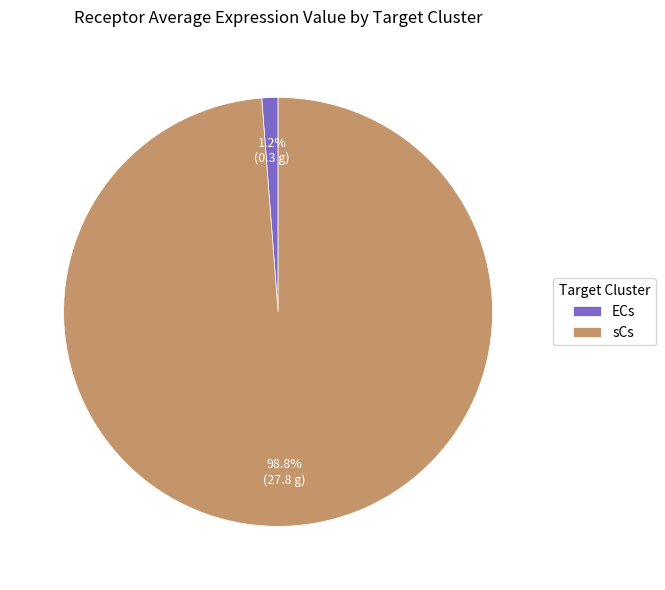

What percentage is the sCs slice, to the nearest percent?

99%